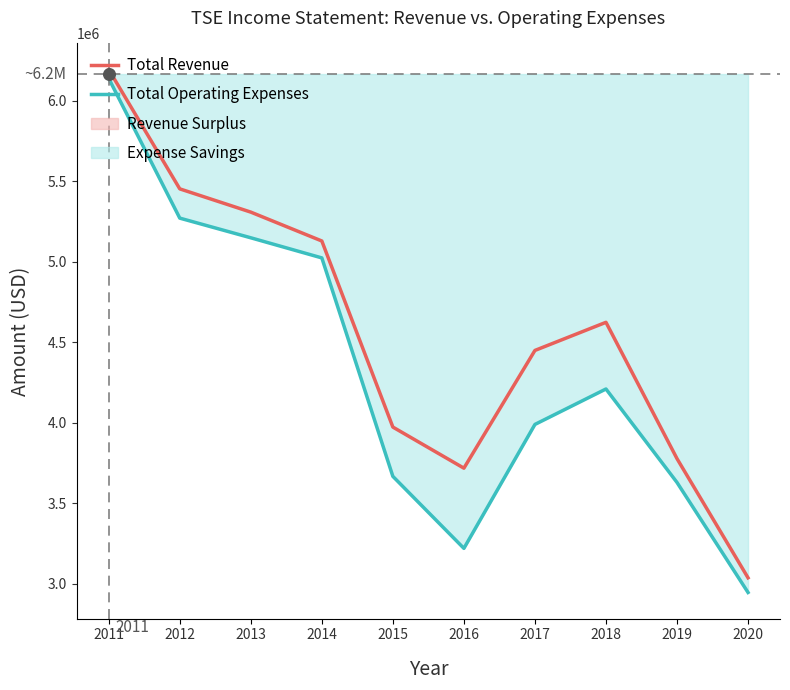

Which series has the largest total across all categories?

Total Revenue